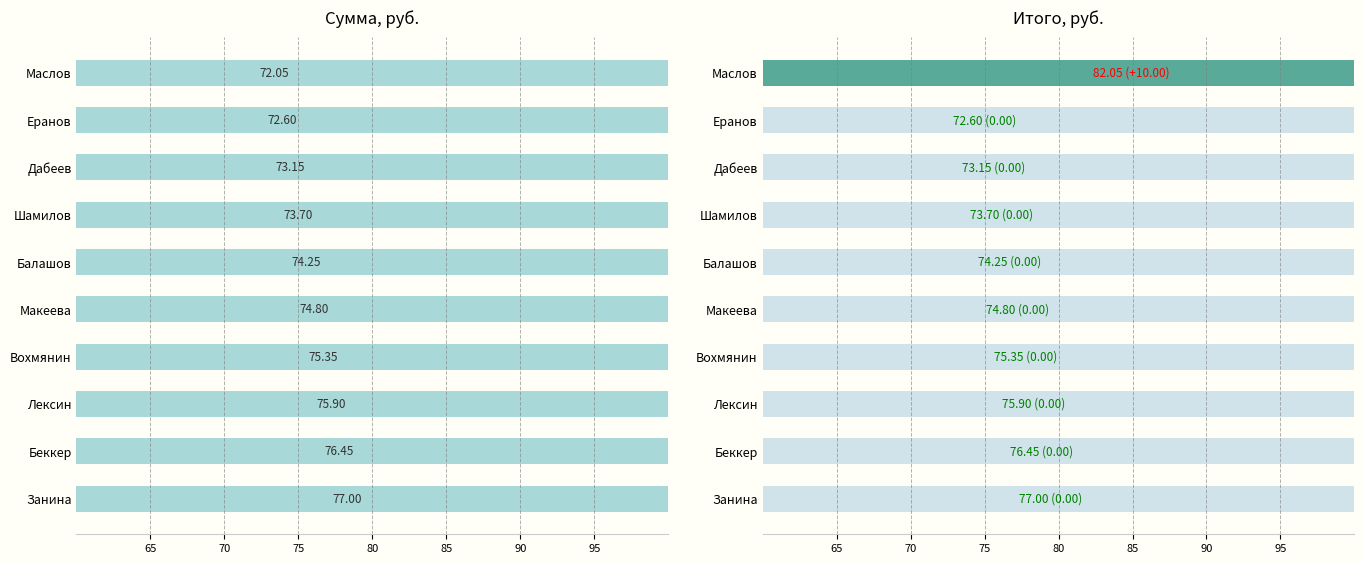

Does the chart contain stacked bars?

No